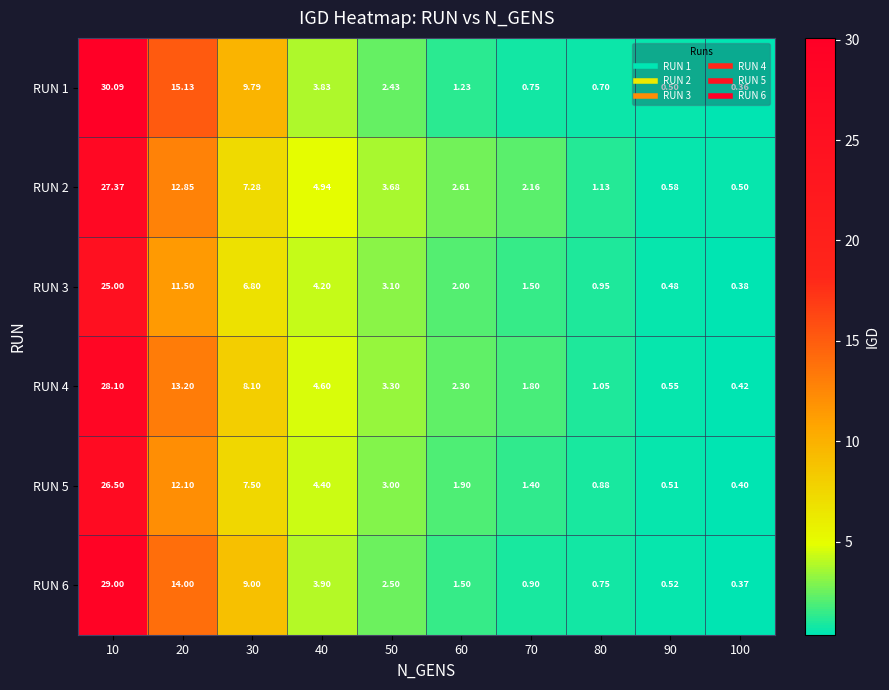

Rank the series by their maximum value, from highest to lowest.

RUN 1, RUN 6, RUN 4, RUN 2, RUN 5, RUN 3